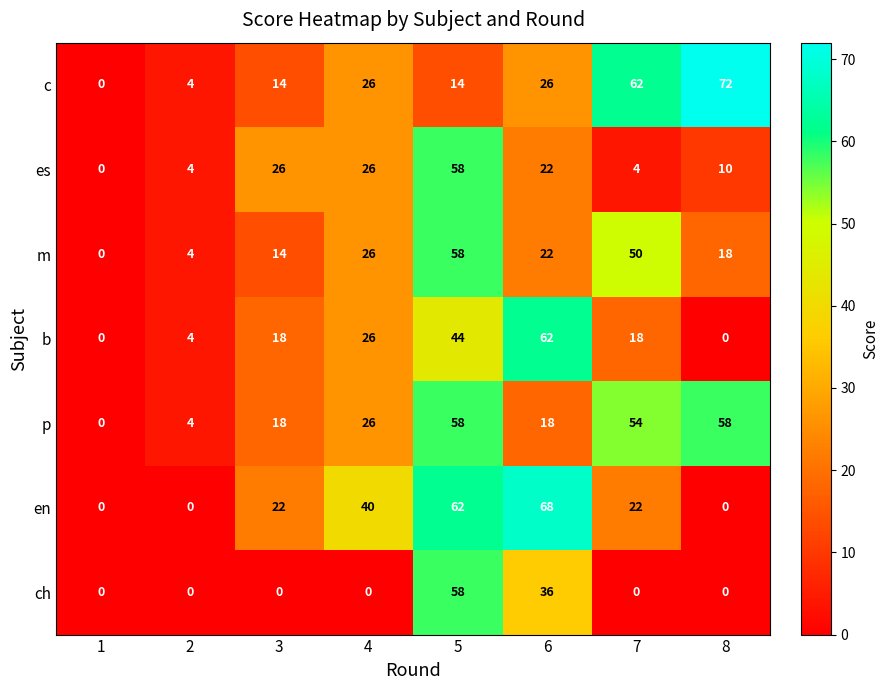

Count the number of data series in this chart.

7